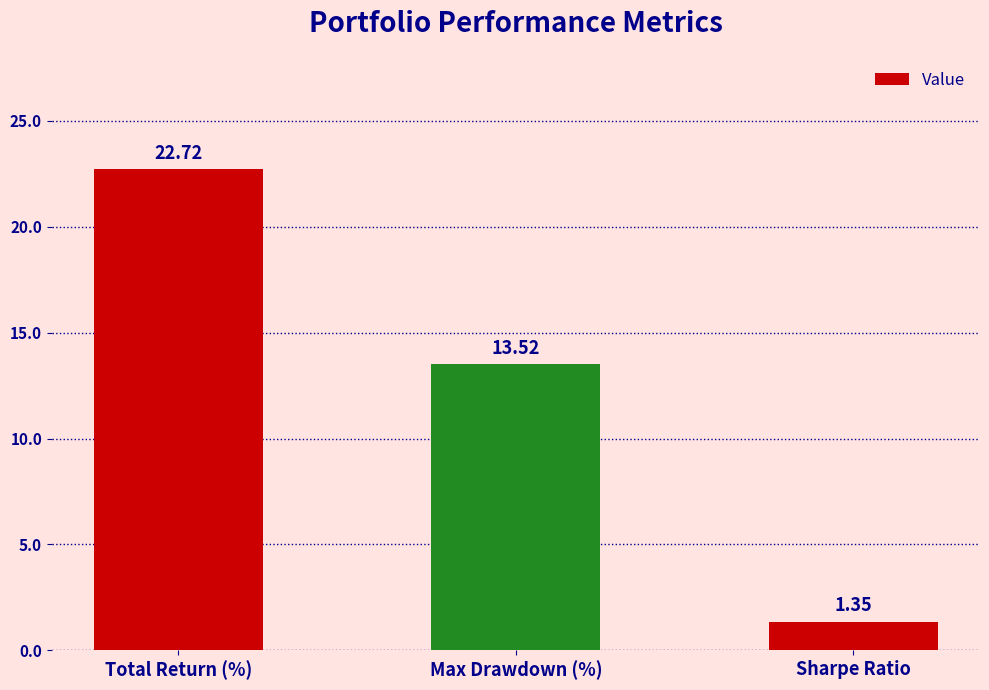

True or false: the data shows 11.2 at Total Return (%).

False